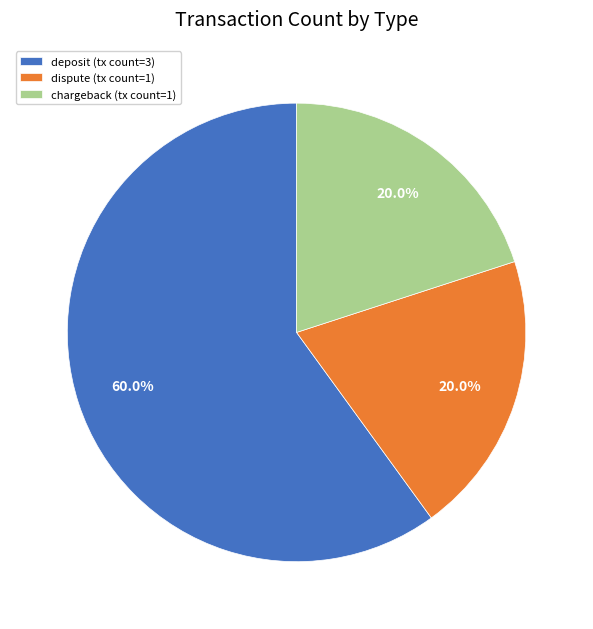

Is dispute the majority of the pie?

No